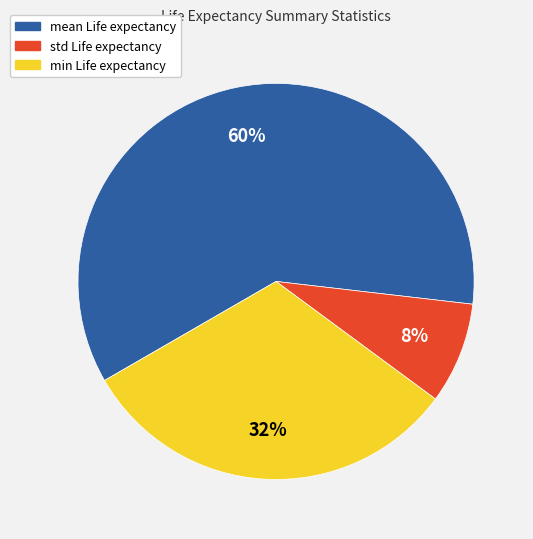

Combined, do std Life expectancy and mean Life expectancy account for over 50%?

Yes